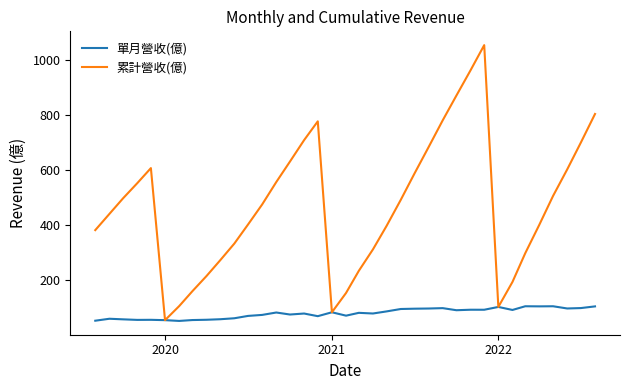

What is the minimum value for 累計營收(億)?

53.9